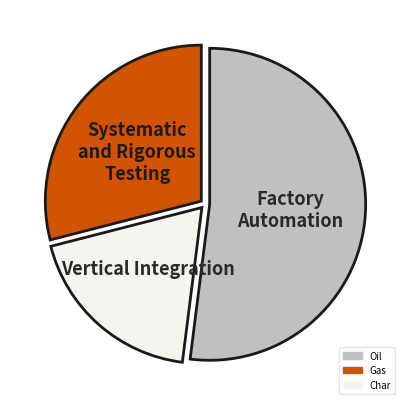

Is there any slice that represents more than half of the pie?

Yes